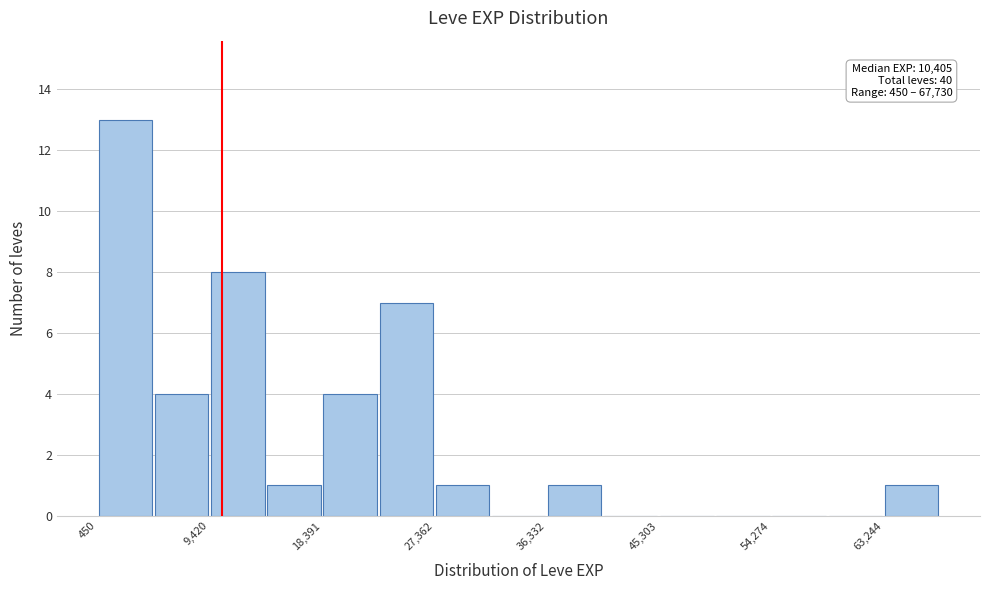

Over which range of the x-axis is the bar tallest?

0 to 5000